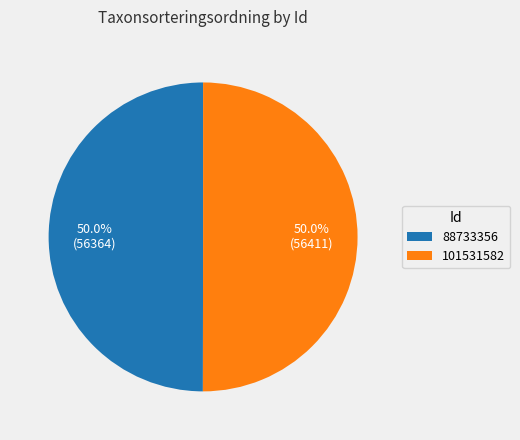

What percentage is the 88733356 slice, to the nearest percent?

50%